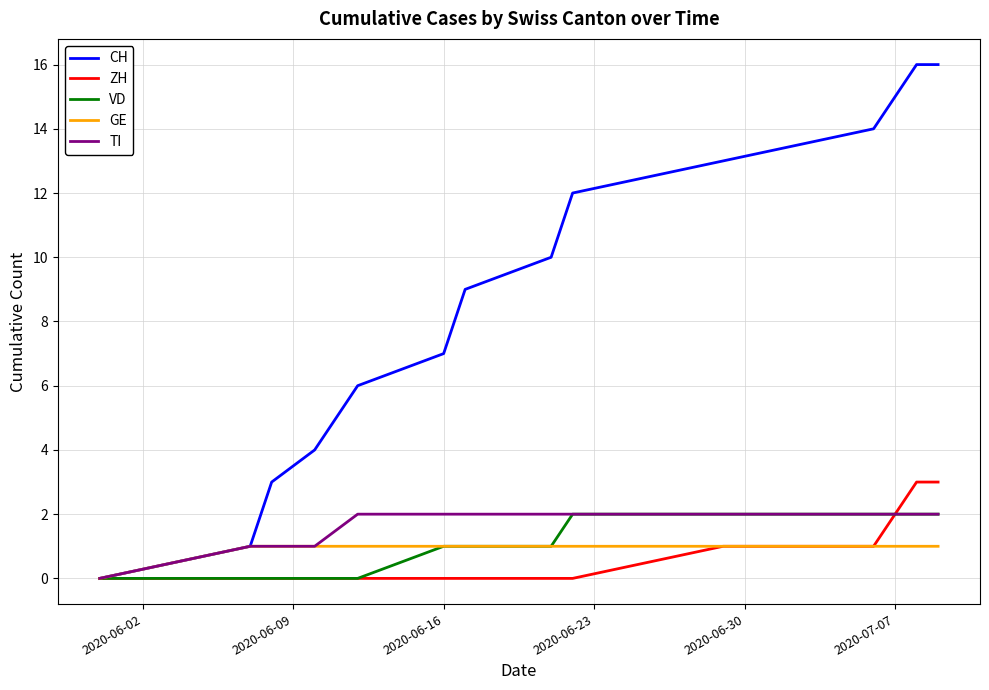

Which series has the widest spread of values?

CH